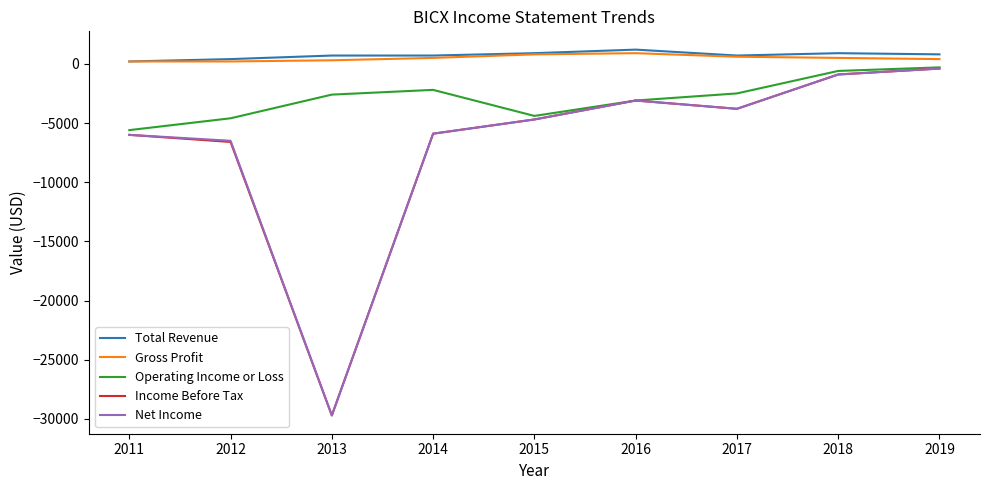

Which series changed the most between 2011 and 2014?

Operating Income or Loss